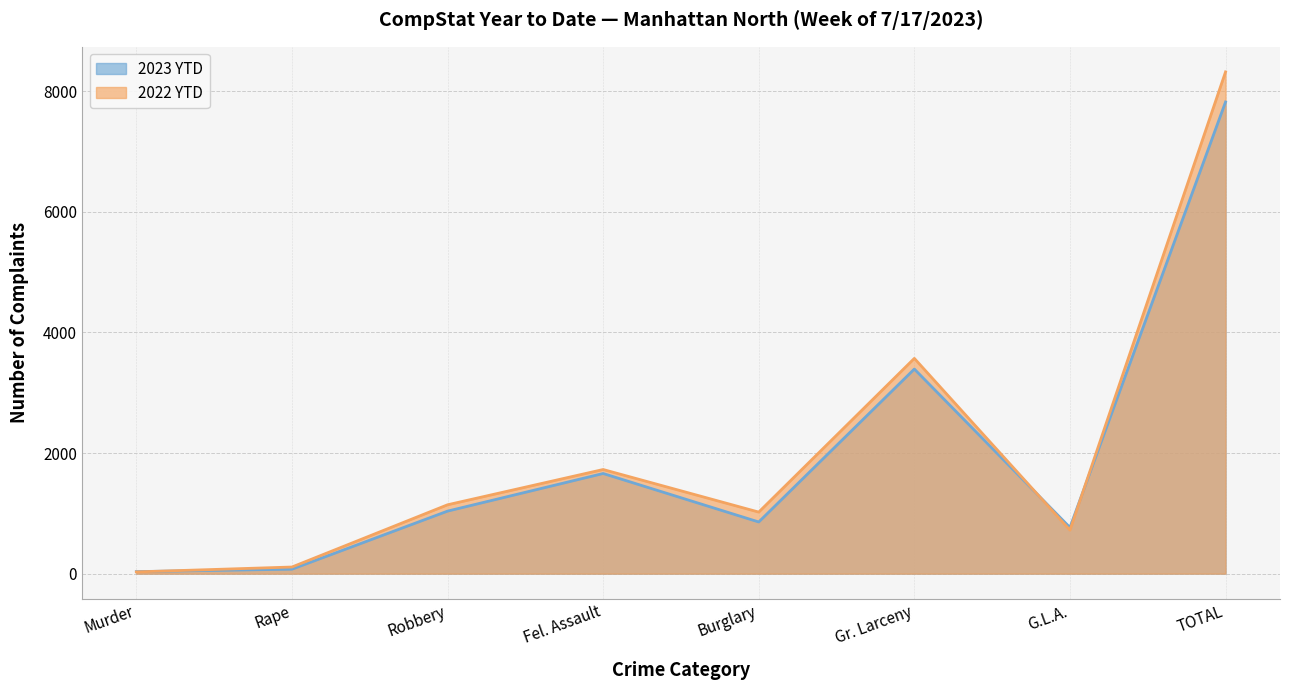

How many intersections are there between 2022 YTD and 2023 YTD?

3